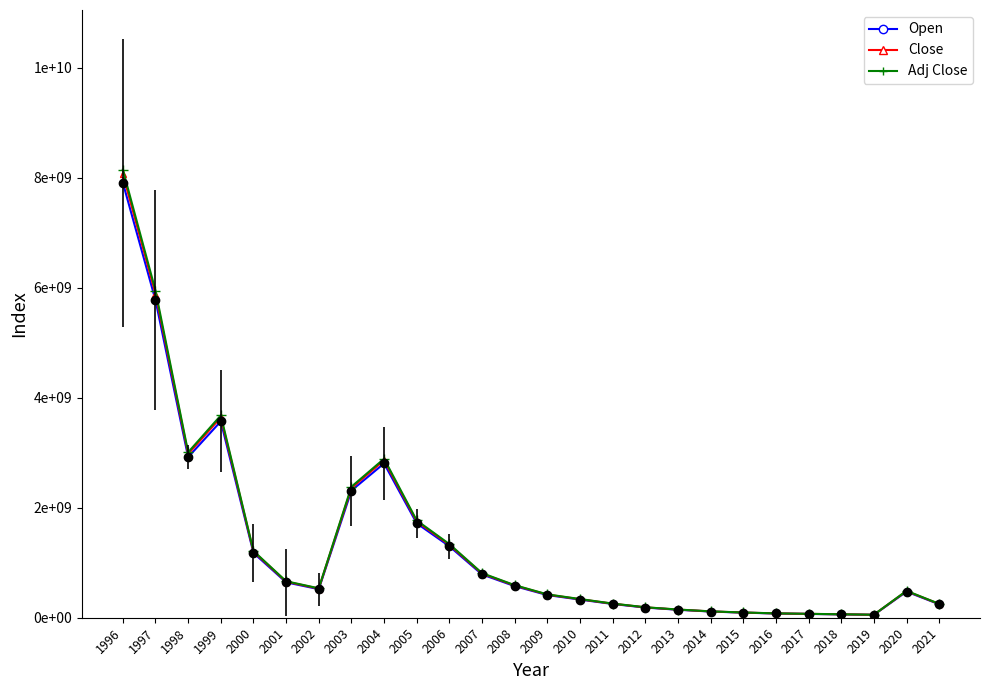

Does the chart have visible grid lines?

No